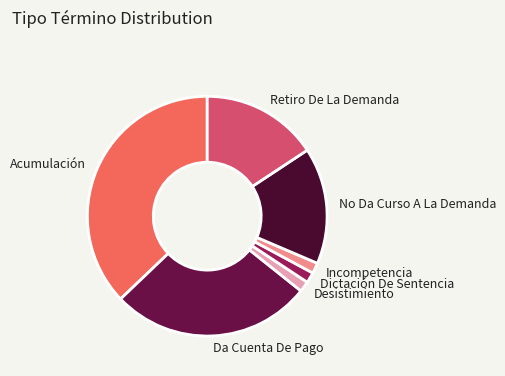

What is the largest slice in the pie chart?

Acumulación